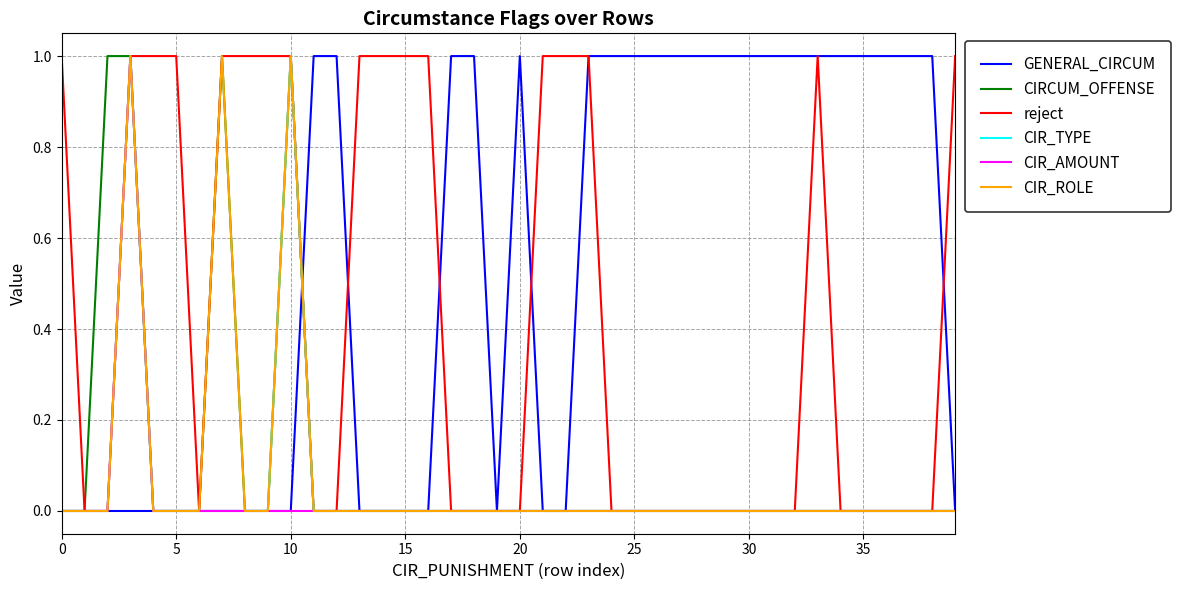

True or false: CIR_ROLE has a value of 0 at 20.

True